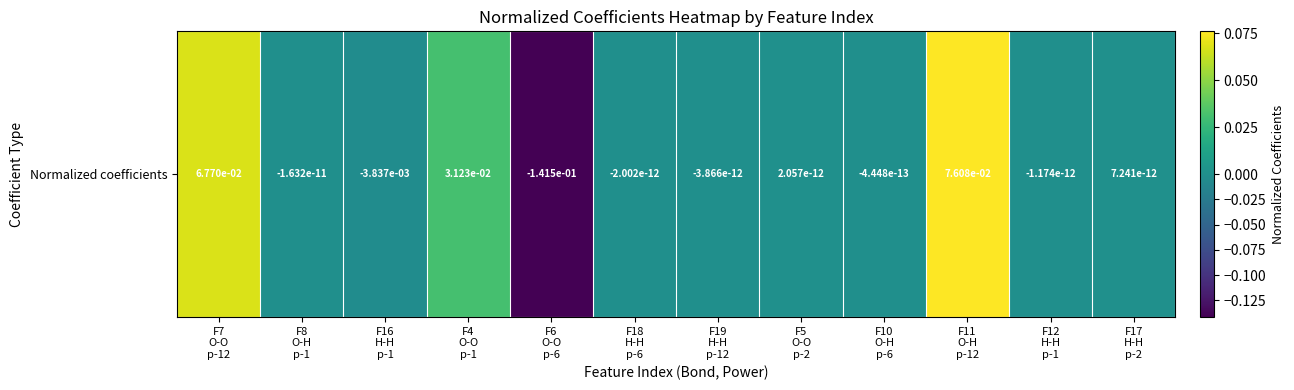

Reading left to right, extract all data points from this chart.

0.1	-0.0	-0.0	0.0	-0.1	-0.0	-0.0	0.0	-0.0	0.1	-0.0	0.0